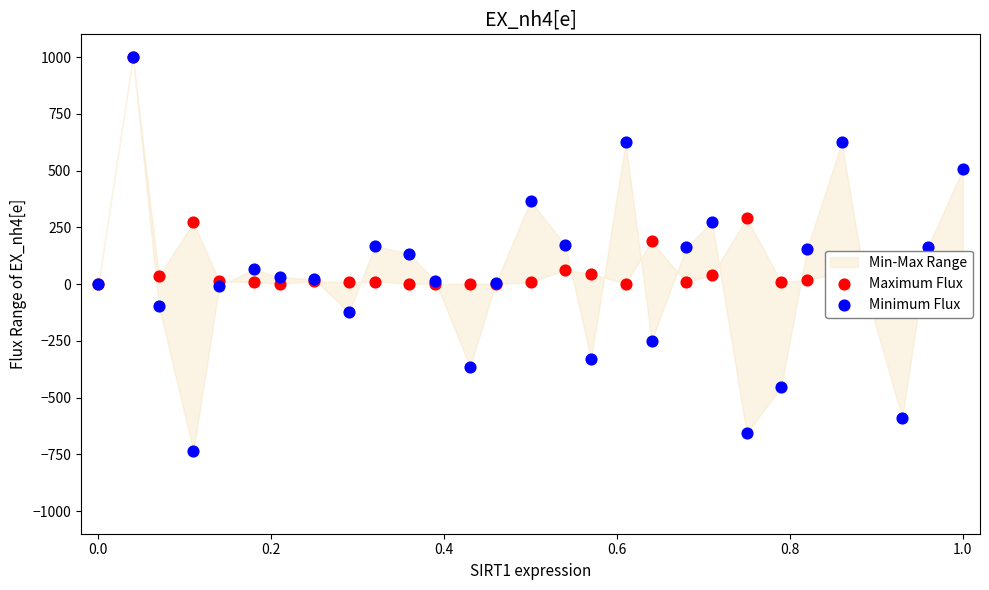

What is the total value across all series at 0.4?

-62.1